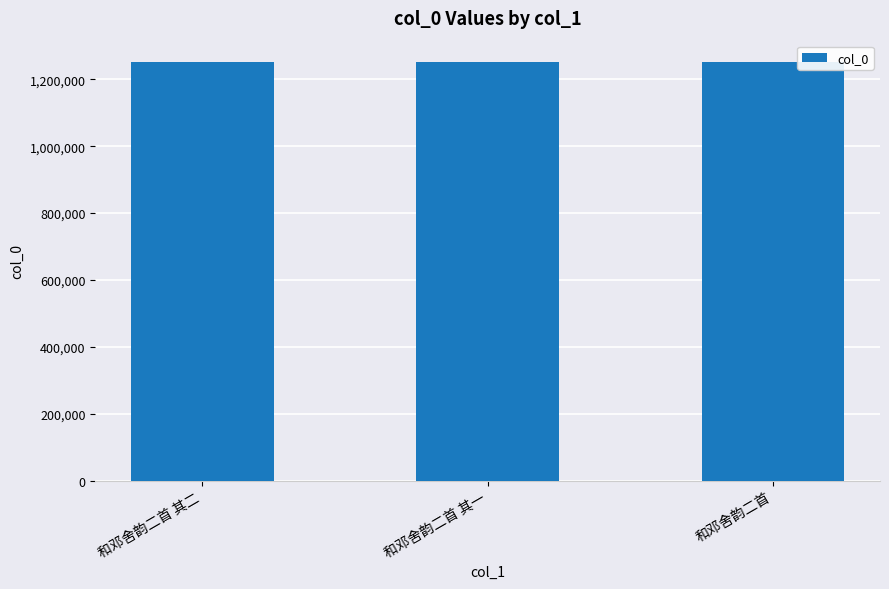

What is the label of the 3rd bar from the right?

和邓舍韵二首 其二